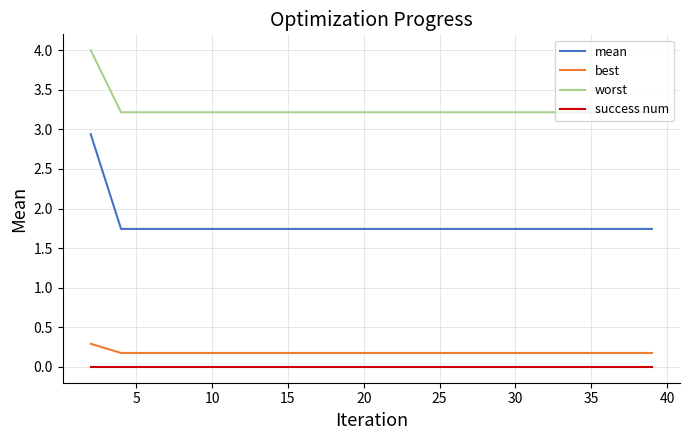

Does the chart display data point markers on the line(s)?

No